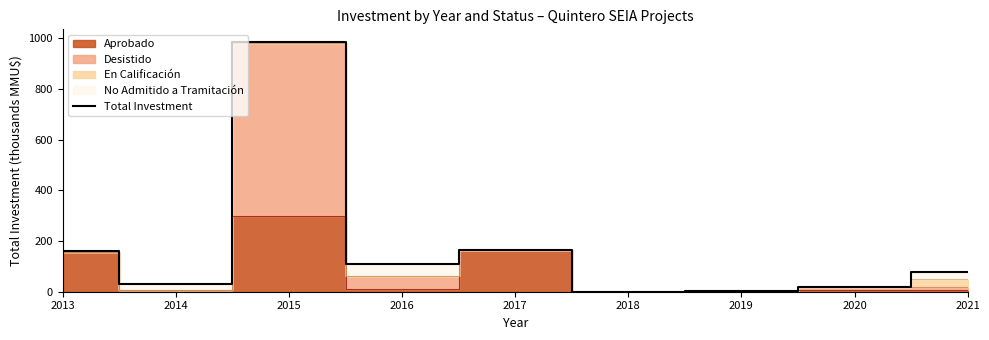

Which has a higher value, 2019 or 2018?

2019